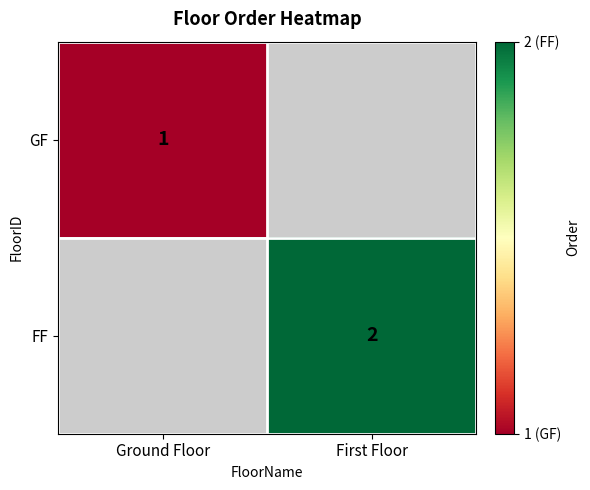

Is it true that GF equals 1 at Ground Floor?

True